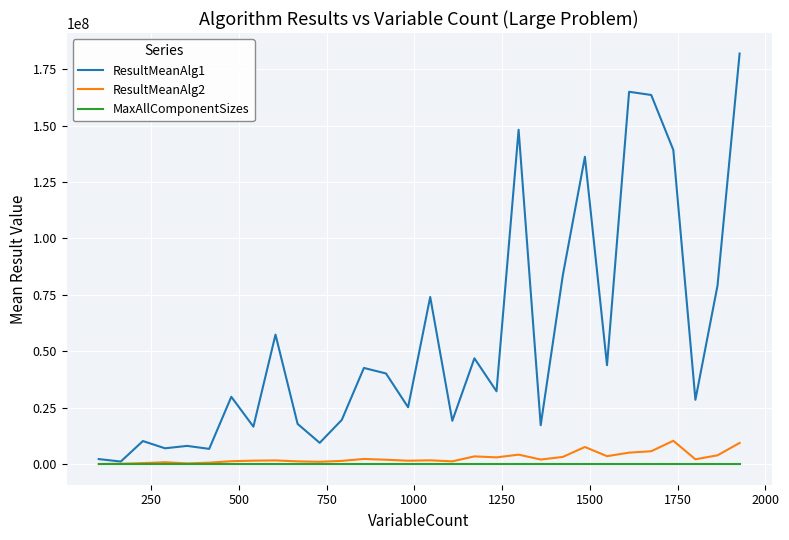

Does the chart display data point markers on the line(s)?

No